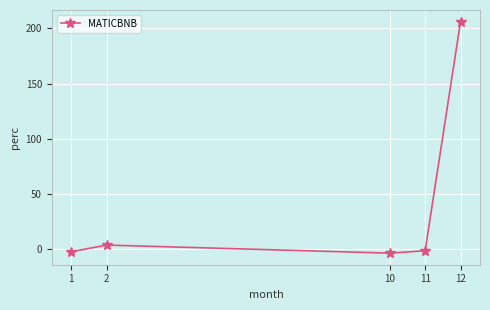

Which label corresponds to the largest value in the chart?

12